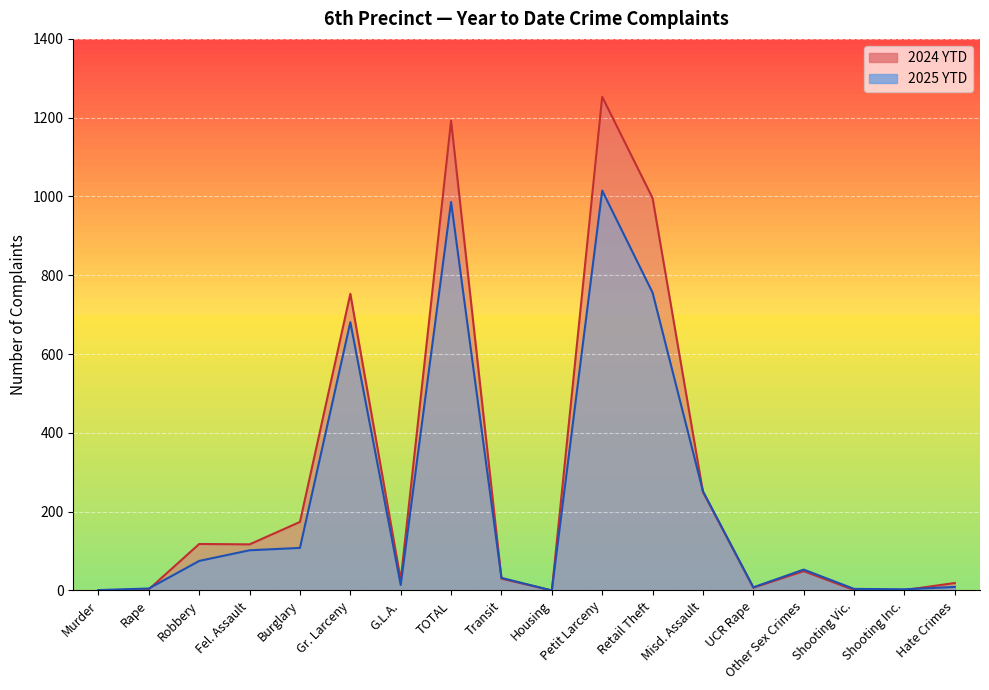

How many lines are shown in the chart?

2